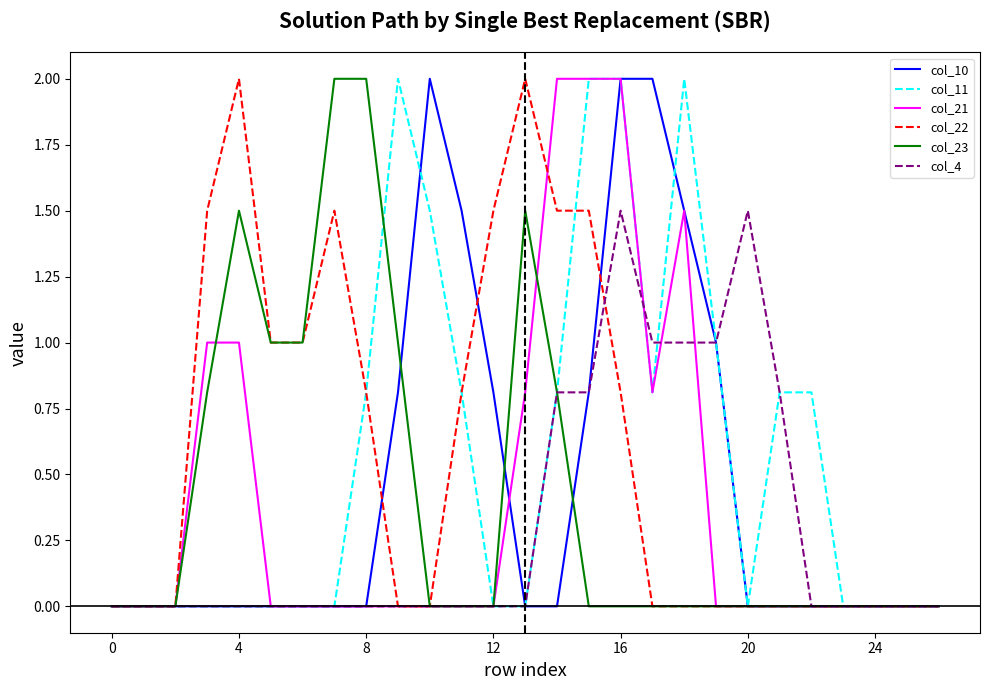

What is the maximum value for col_22?

2.0